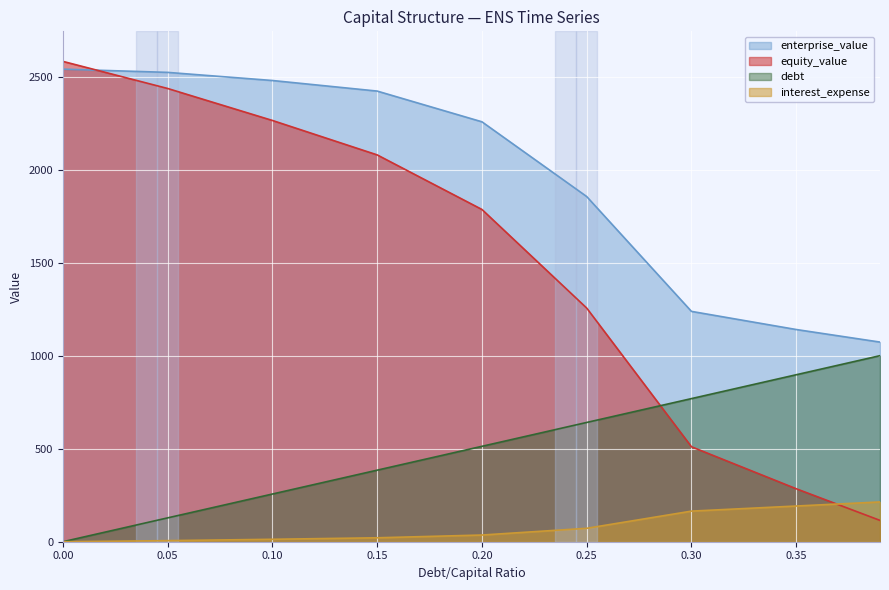

What are all the series names shown in the legend?

enterprise_value, equity_value, debt, interest_expense